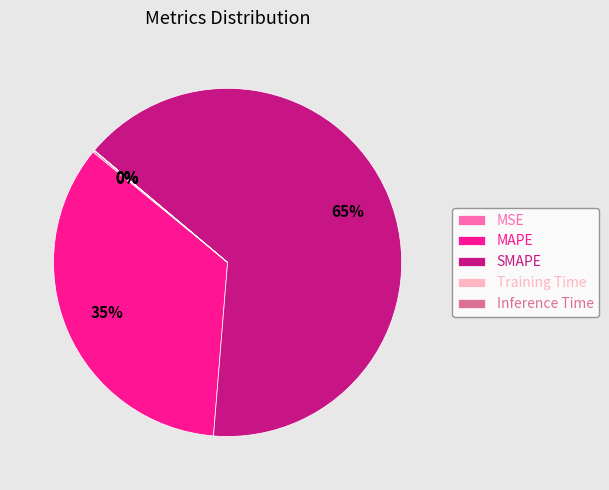

What is the majority slice?

SMAPE